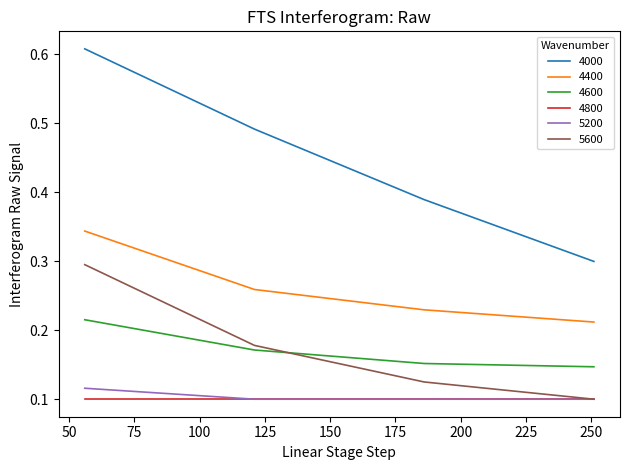

Does the chart display data point markers on the line(s)?

No